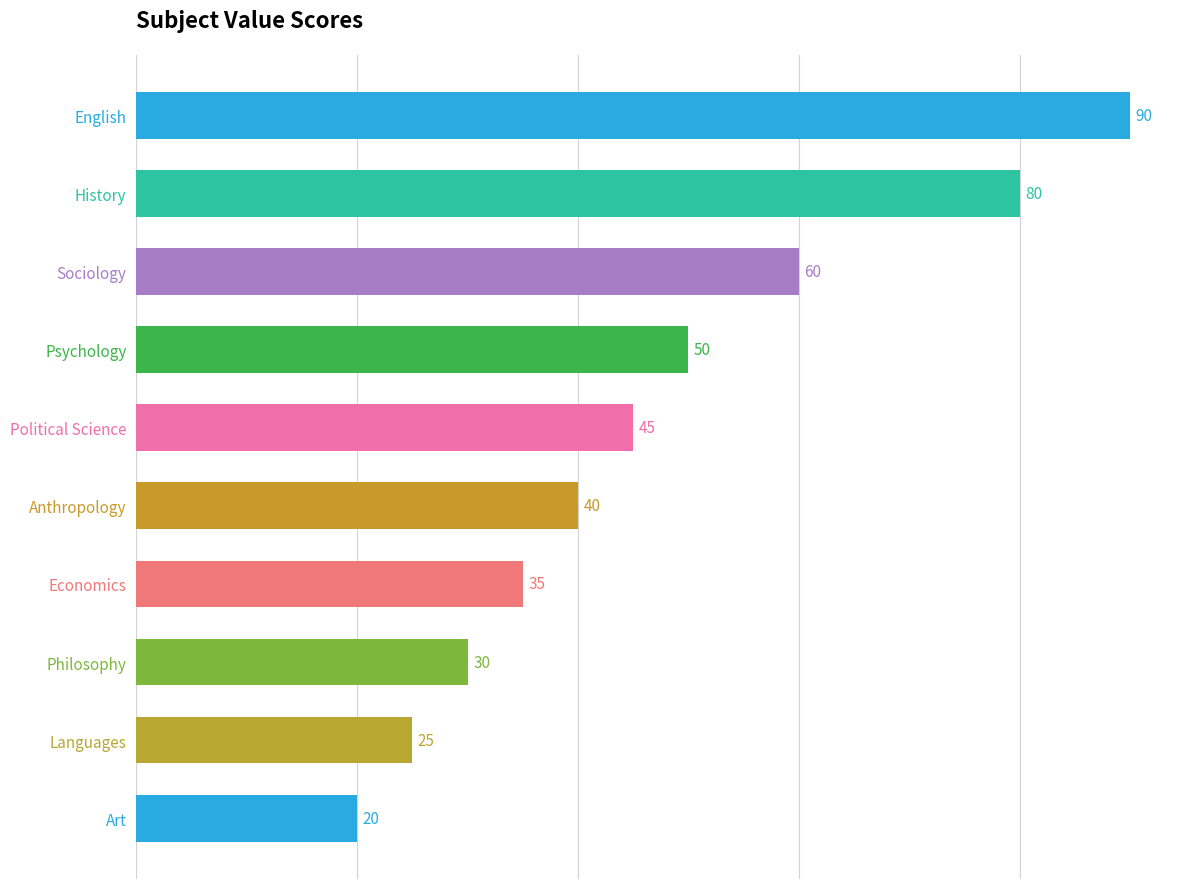

What is the approximate value at Anthropology, to the nearest 10?

40